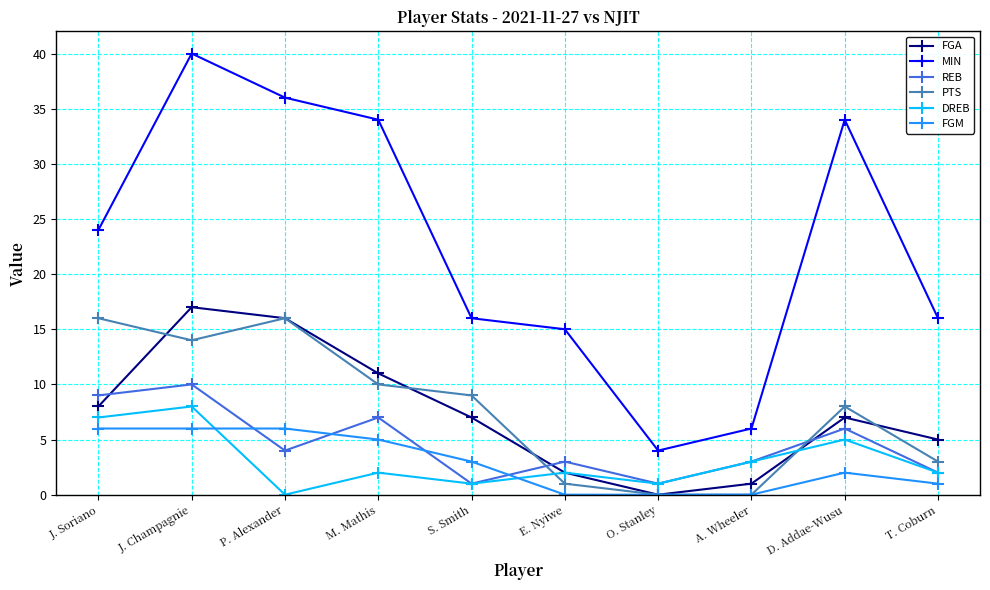

Does the chart display data point markers on the line(s)?

Yes